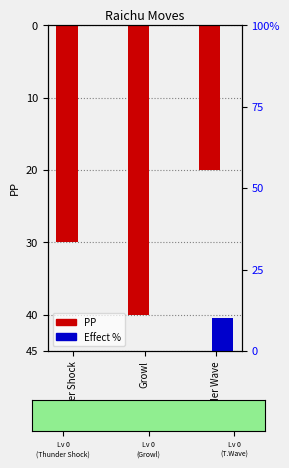

What is the sum of the Effect % values at Thunder Wave and Thunder Shock?

10